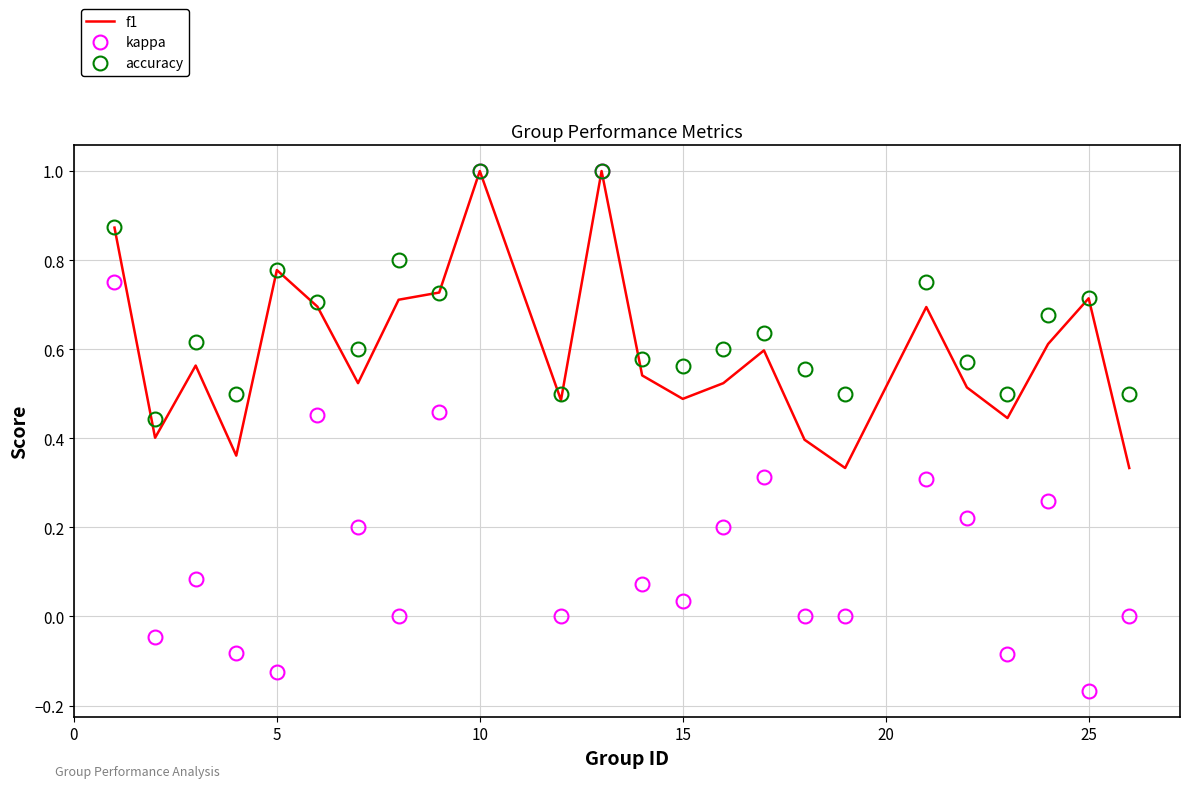

Count the number of categories in the chart.

24